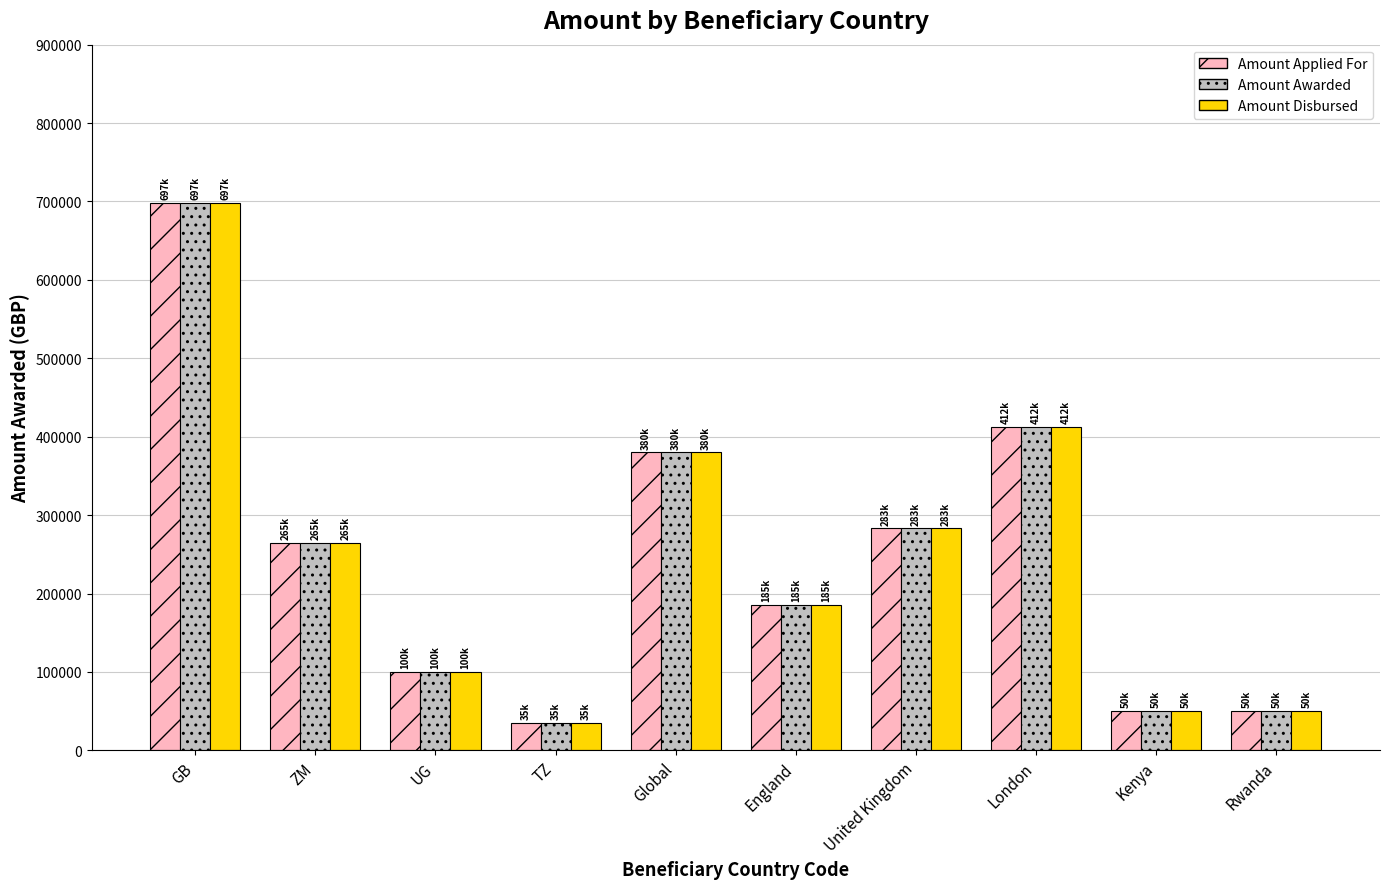

Read the Amount Awarded value at Global.

380000